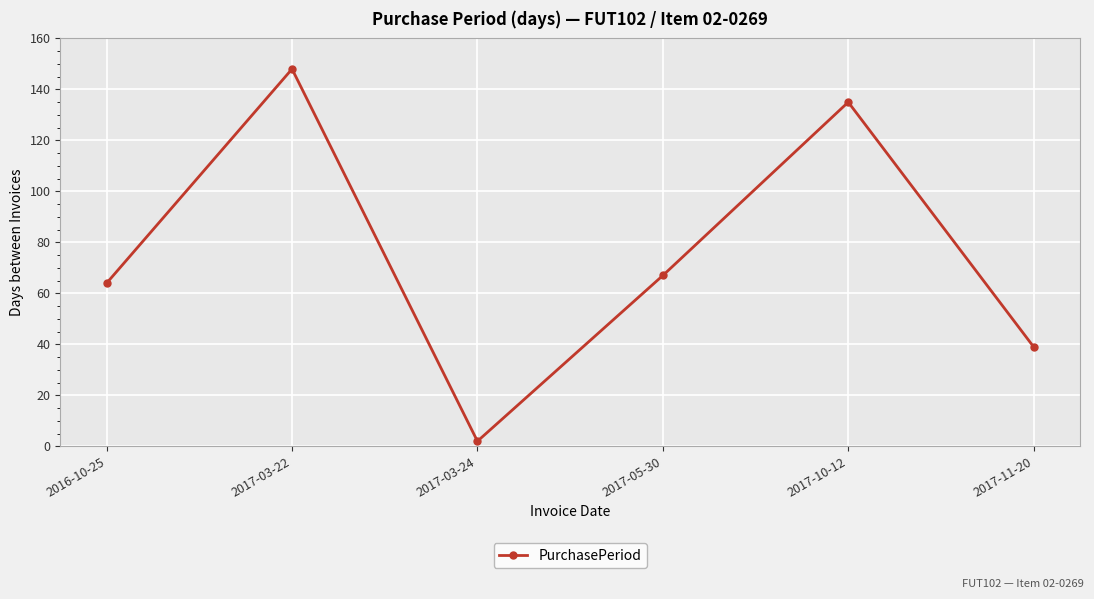

The value at 2017-03-22 is 236. True or false?

False